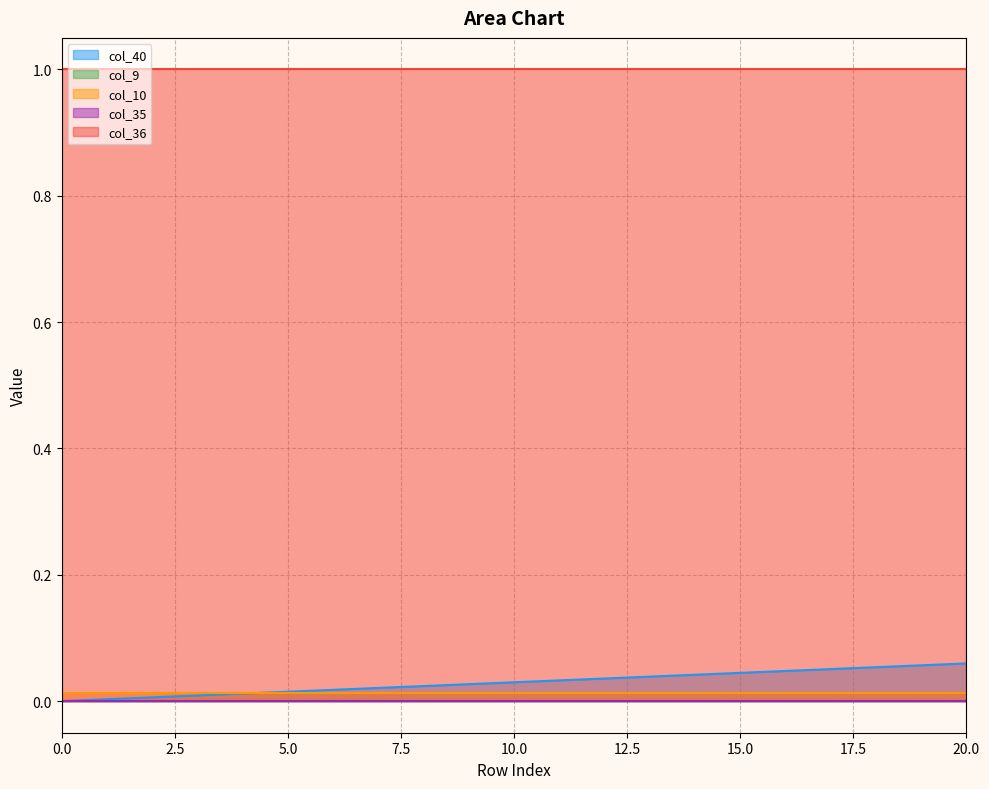

True or false: col_10 has more than 1 interior local peaks.

False